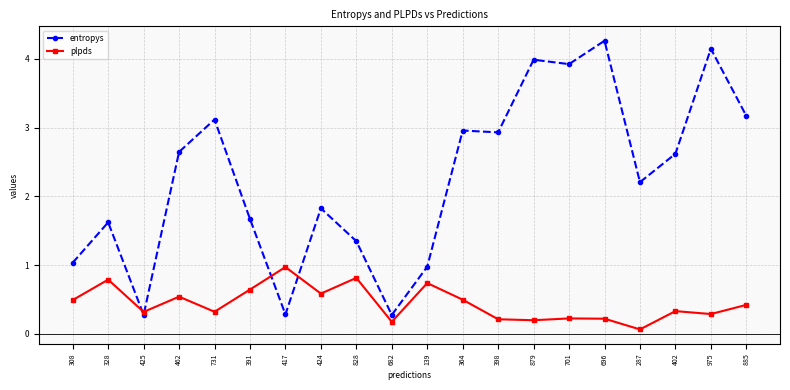

The plpds series shows 0.2 at 701. True or false?

True